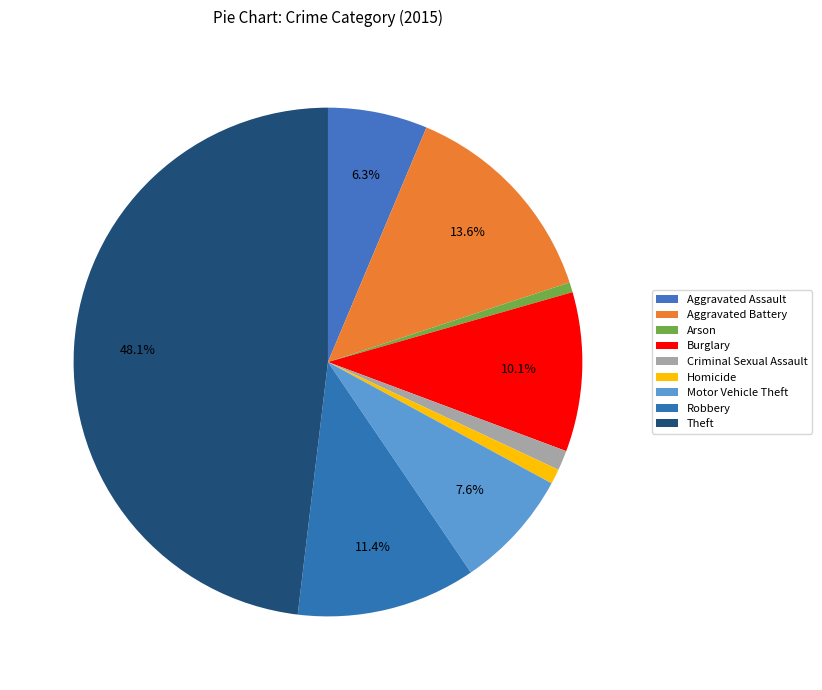

How many slices are in this pie chart?

9